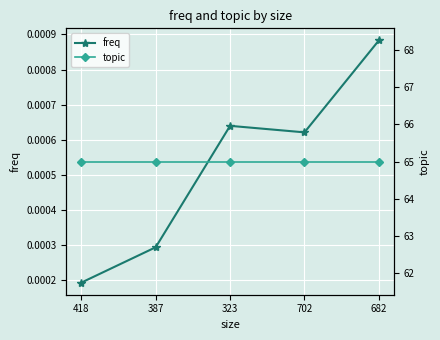

What is the difference between the highest and lowest values at 387?

65.0